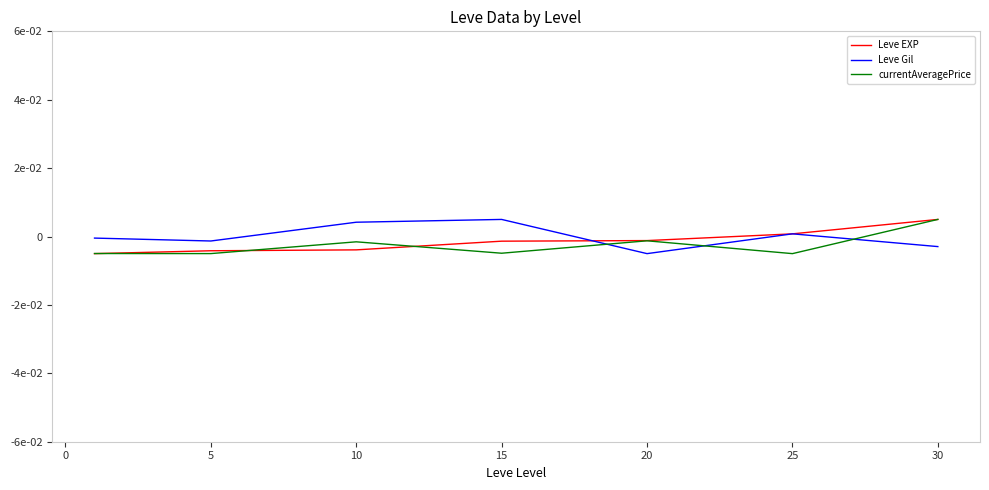

After their last crossing, which series has the higher values: Leve EXP or currentAveragePrice?

Leve EXP